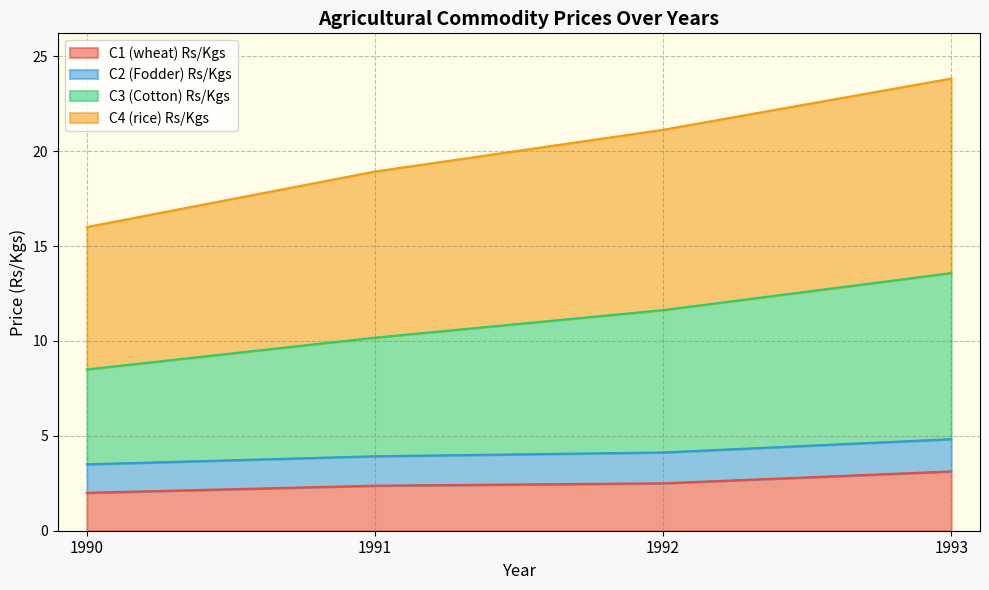

What is the total value across all series at 1990?

16.0